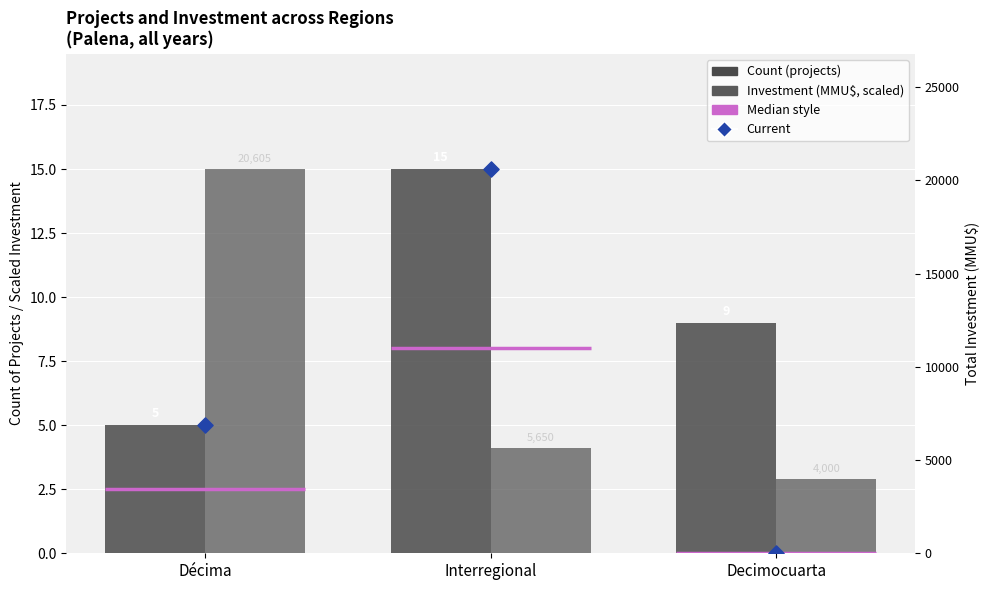

Is the value of Investment (MMU$, scaled) at Décima greater than the value of Current at Décima?

Yes